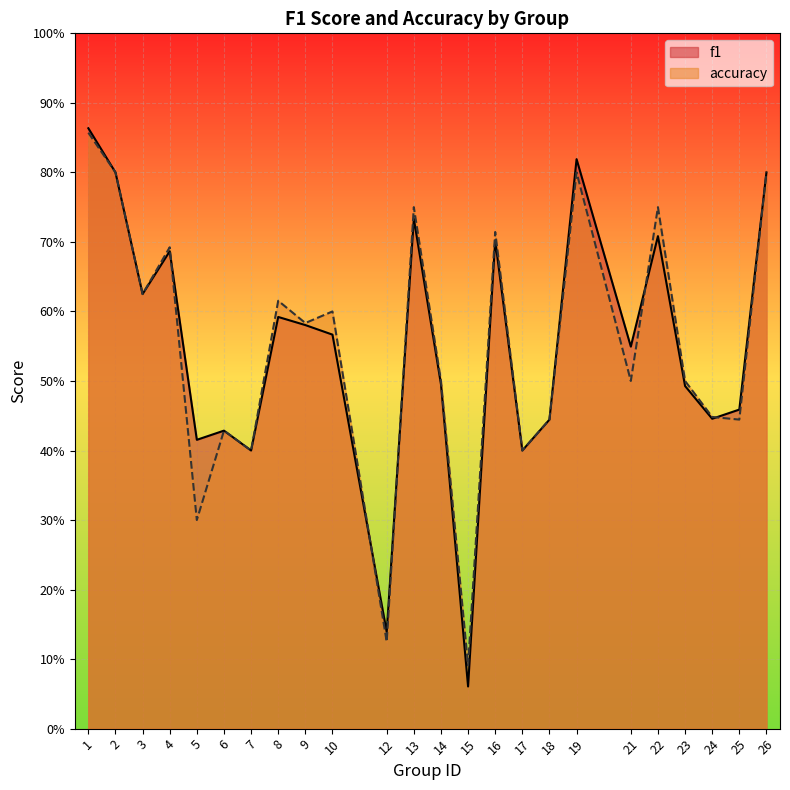

Which category has the highest value in the f1 series?

1